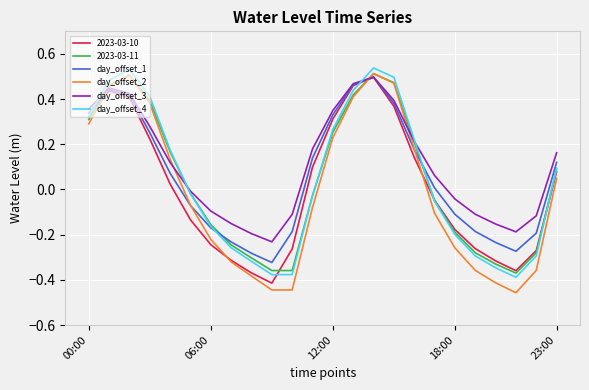

Which series has the largest range (max minus min)?

day_offset_2